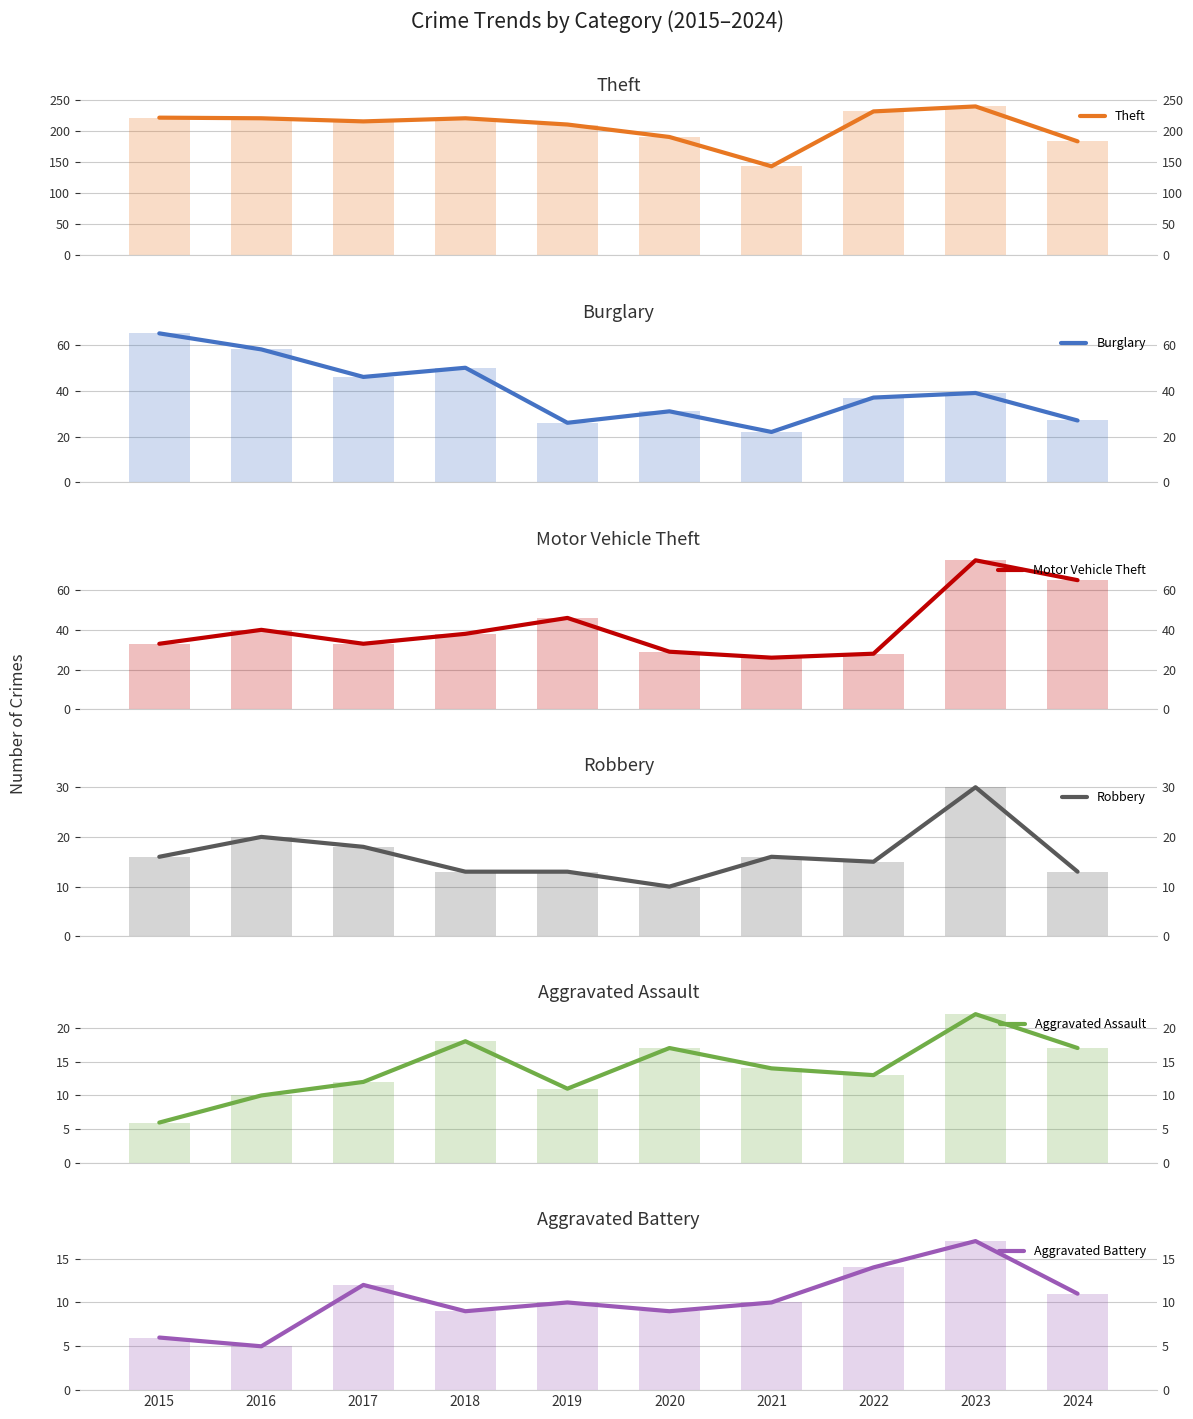

What is the sum of all Robbery values?

164